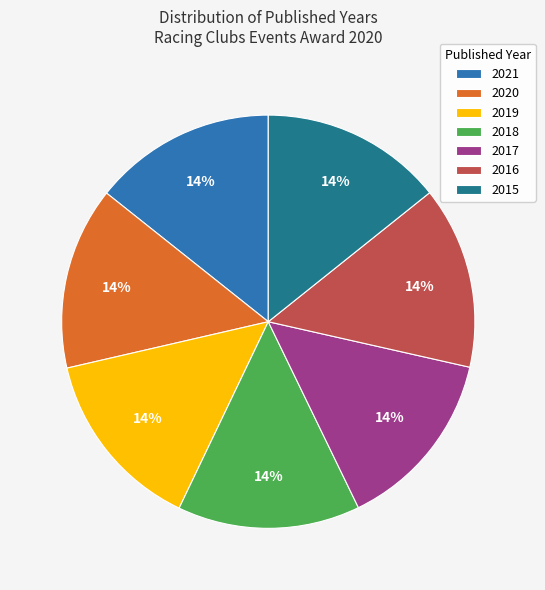

Approximately how many times larger is the value at 2016 compared to 2015?

1.0